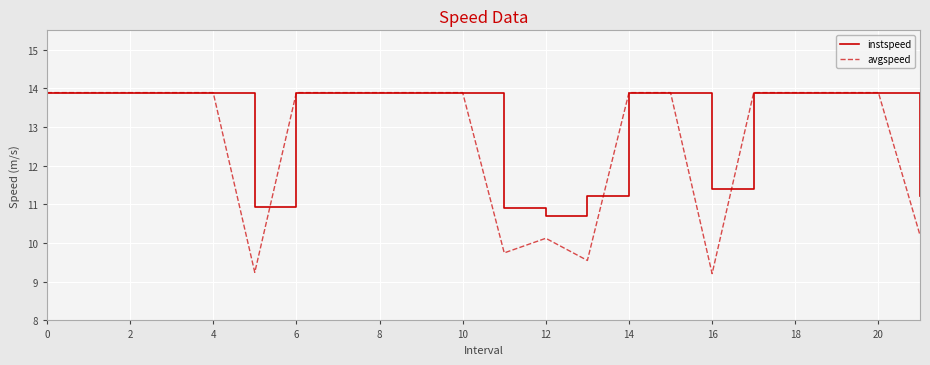

What is the lowest value of the instspeed series?

10.7